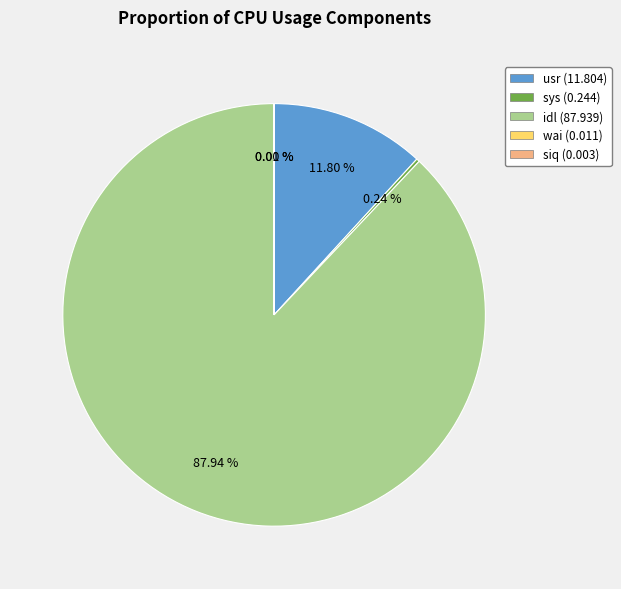

Which slice represents more than half of the pie?

idl